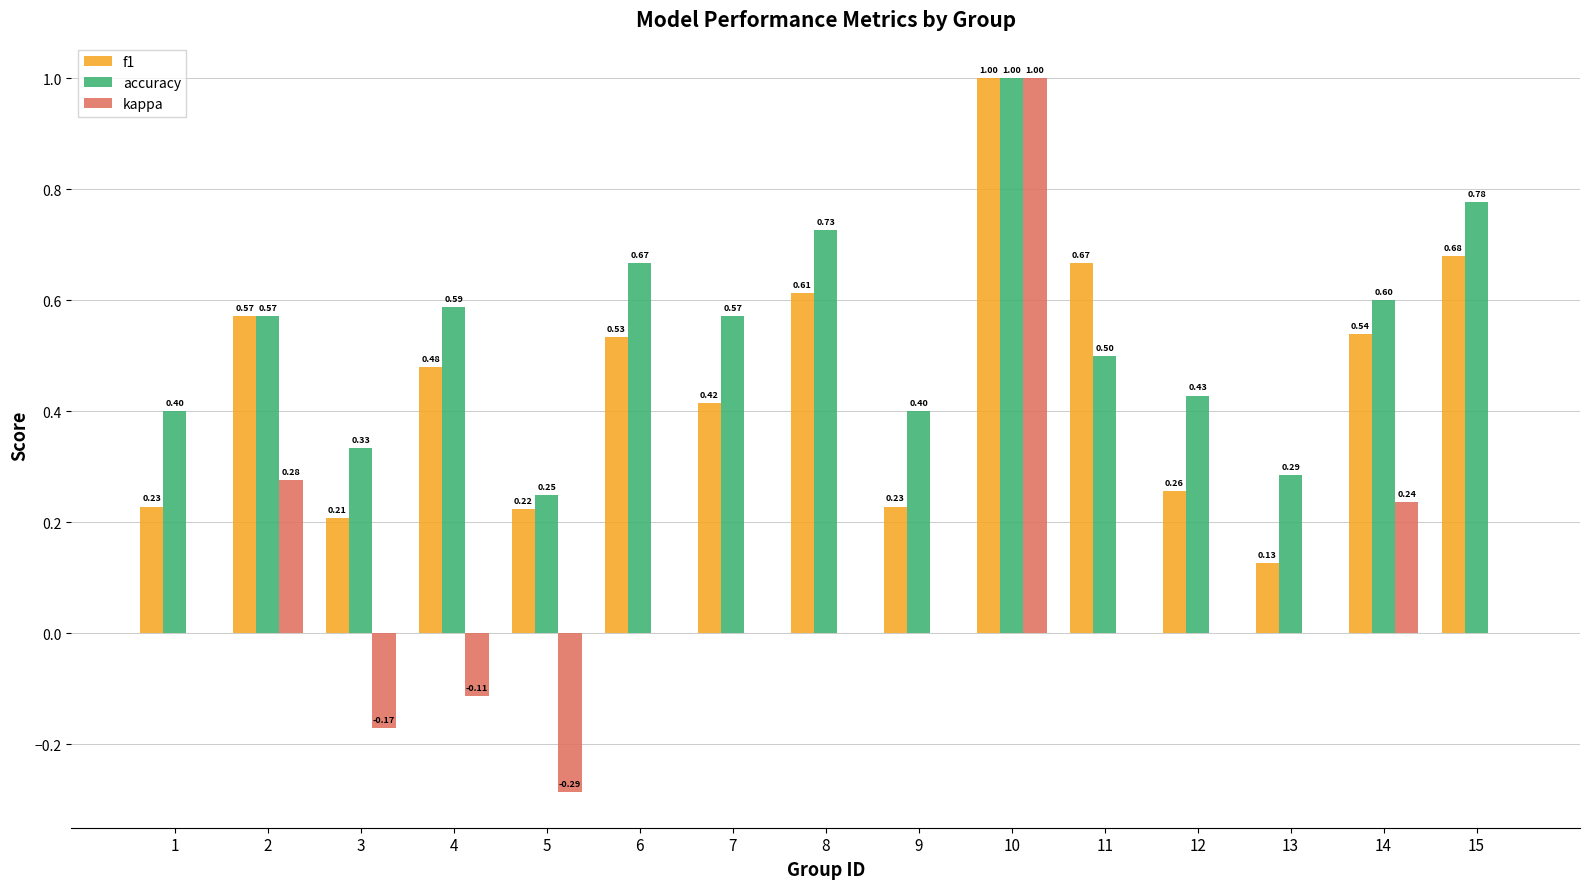

Count the number of categories in the chart.

15